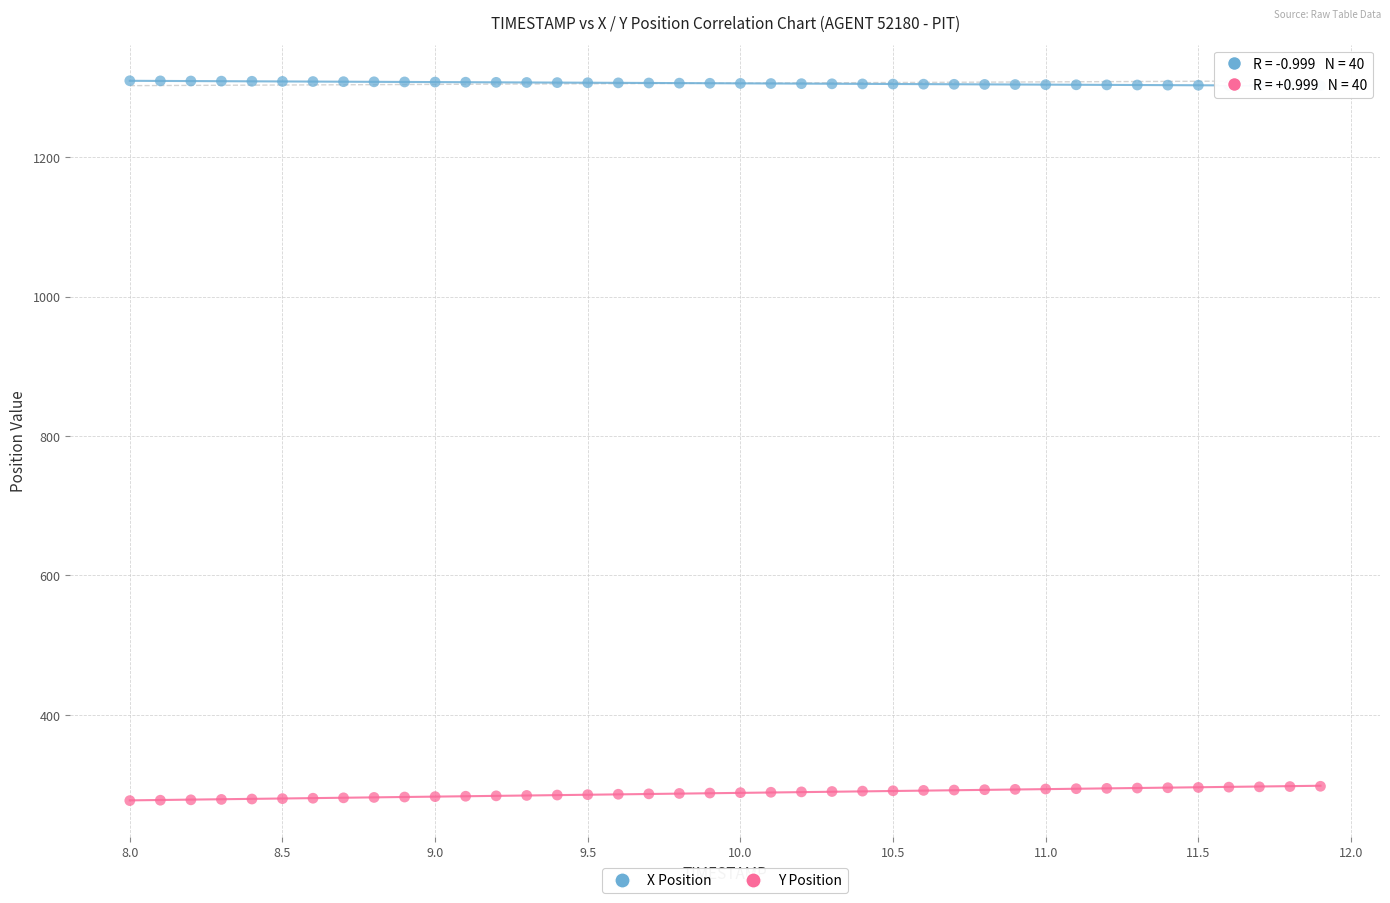

Which series contains the lowest Y value?

Y Position